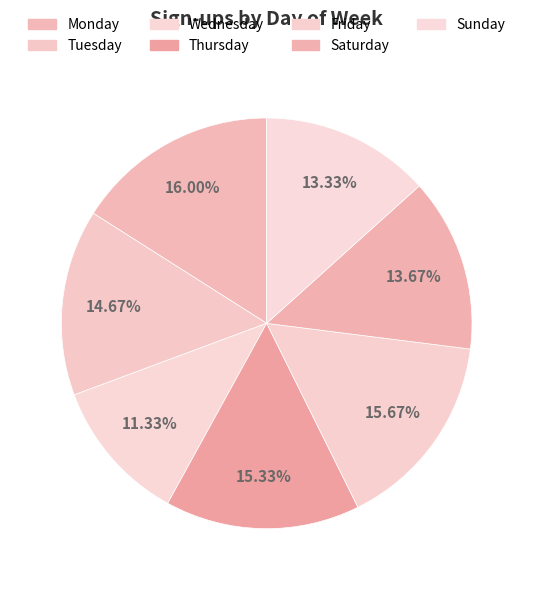

The Tuesday slice represents 29% of the pie. True or false?

False